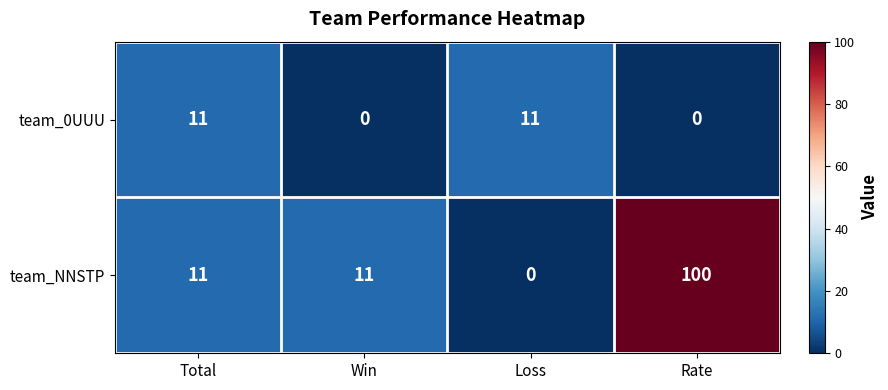

Which series has the largest total across all categories?

team_NNSTP